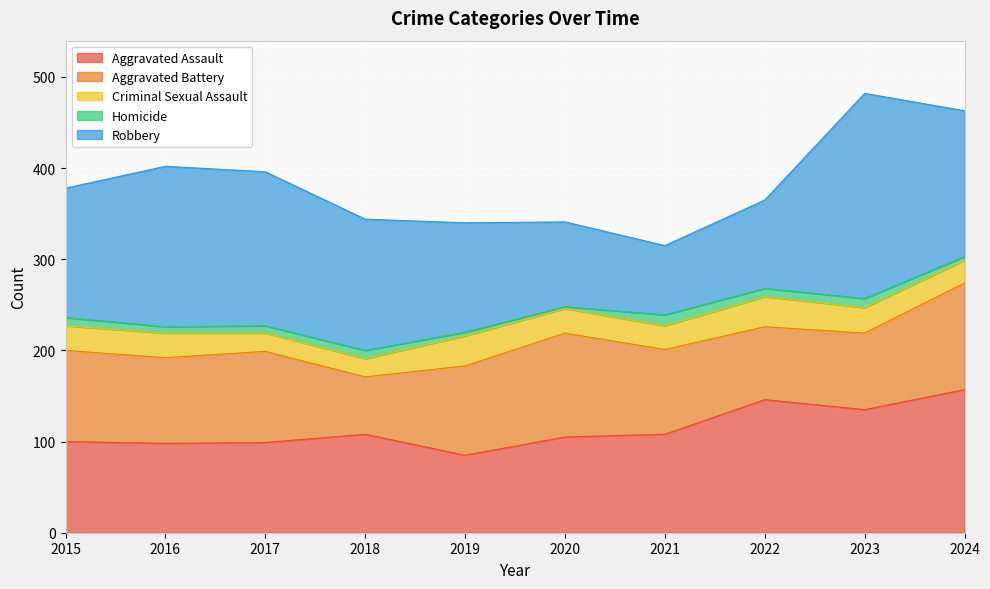

True or false: Robbery and Homicide intersect in this chart.

False